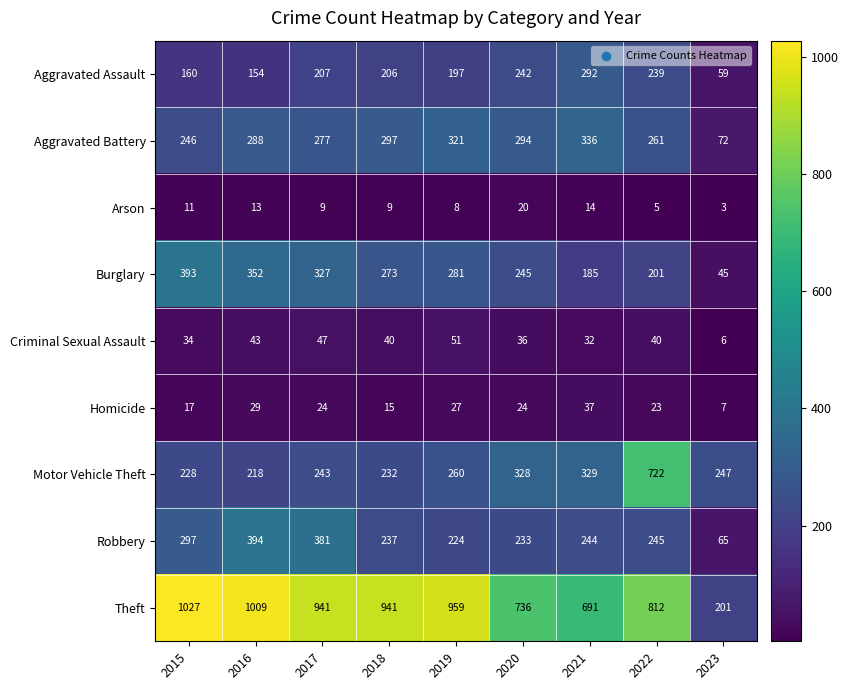

What value does the Arson series have at 2018, to the nearest 10?

10